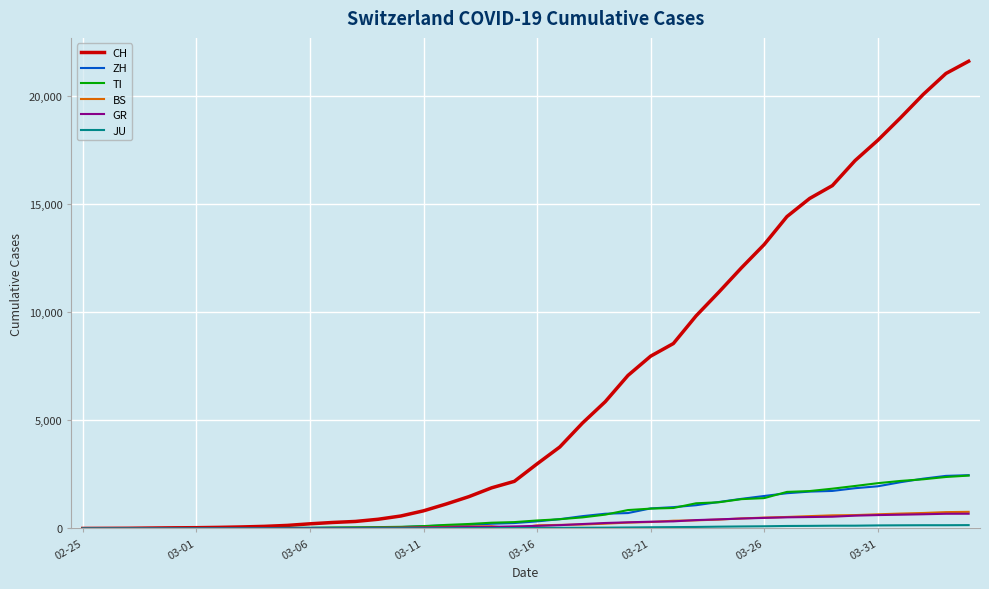

Which series has the widest spread of values?

CH